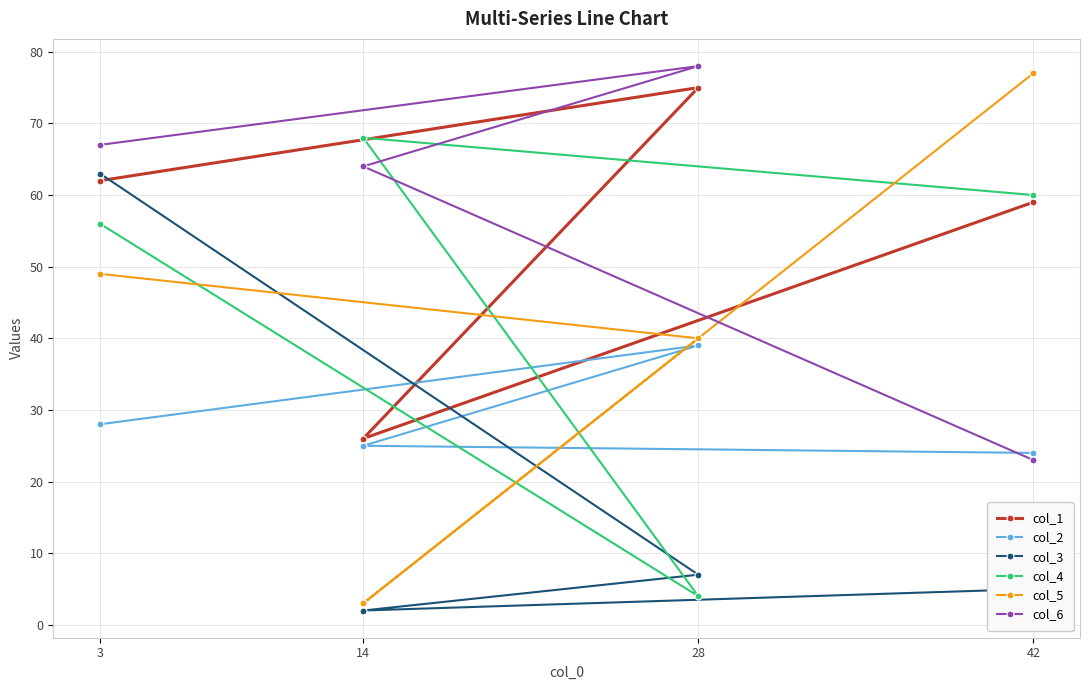

What is the greatest value displayed?

78